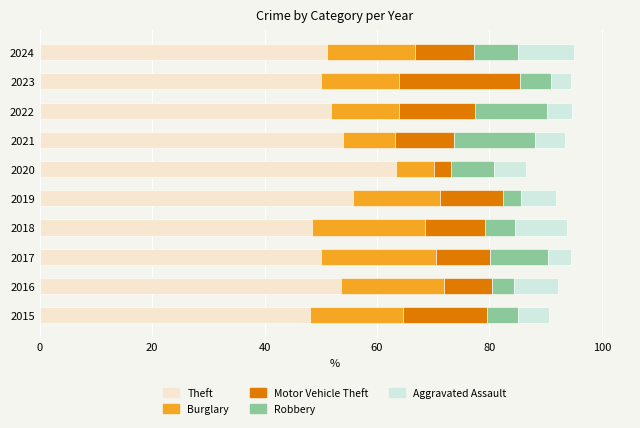

What is the total value across all series at 2022?

94.7